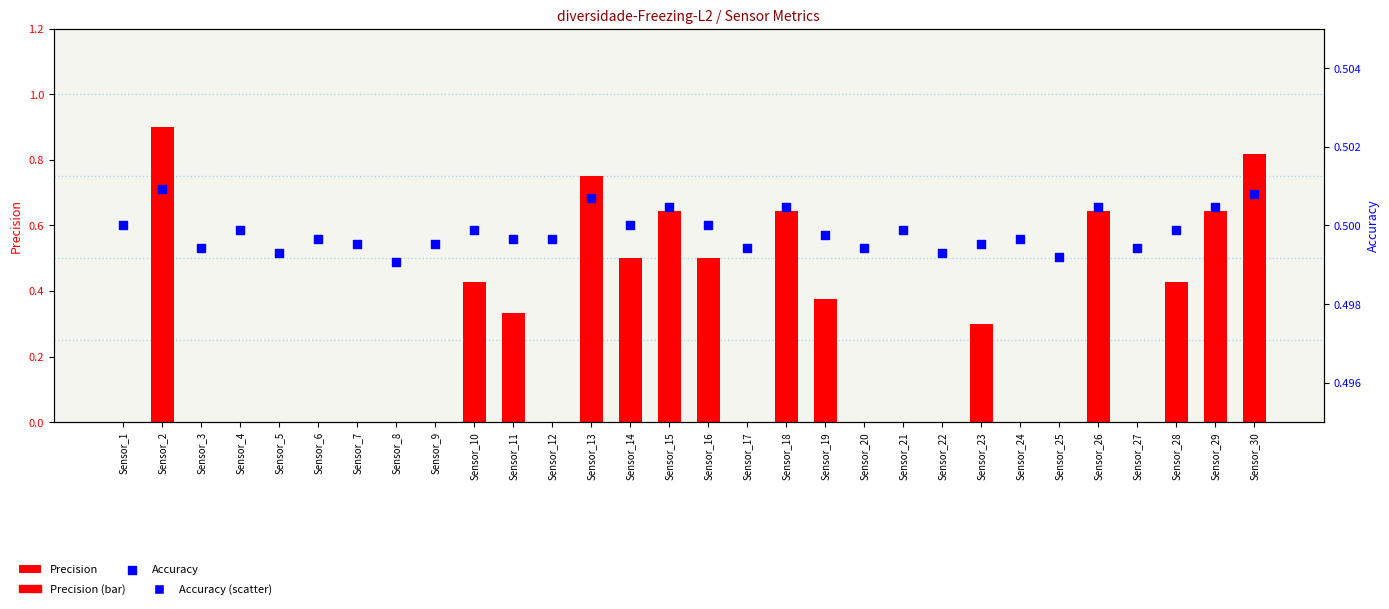

Which series contains the lowest Y value?

Precision